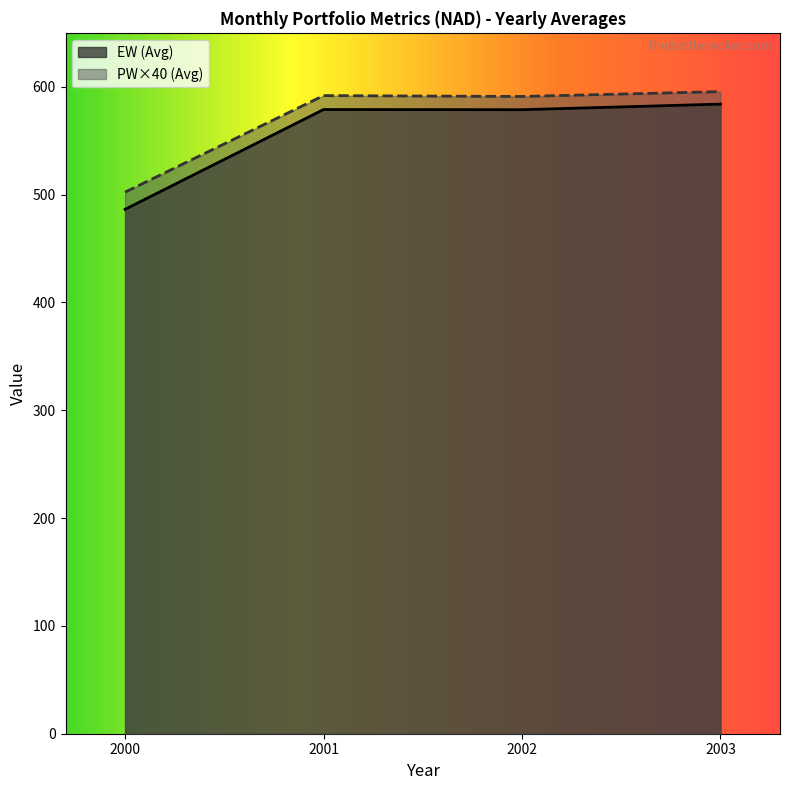

How many series are shown in this chart?

2